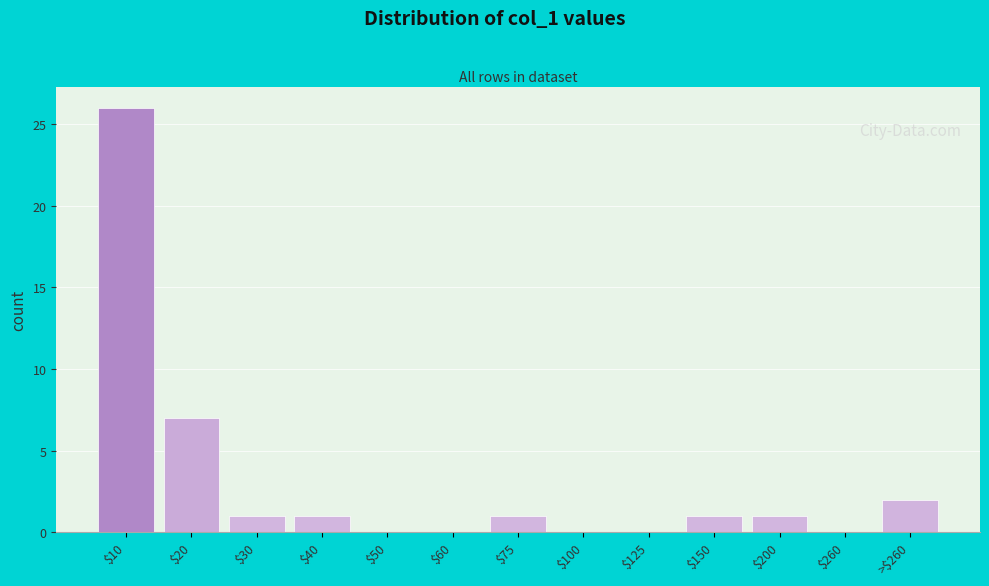

The value at $200 is 1. True or false?

True